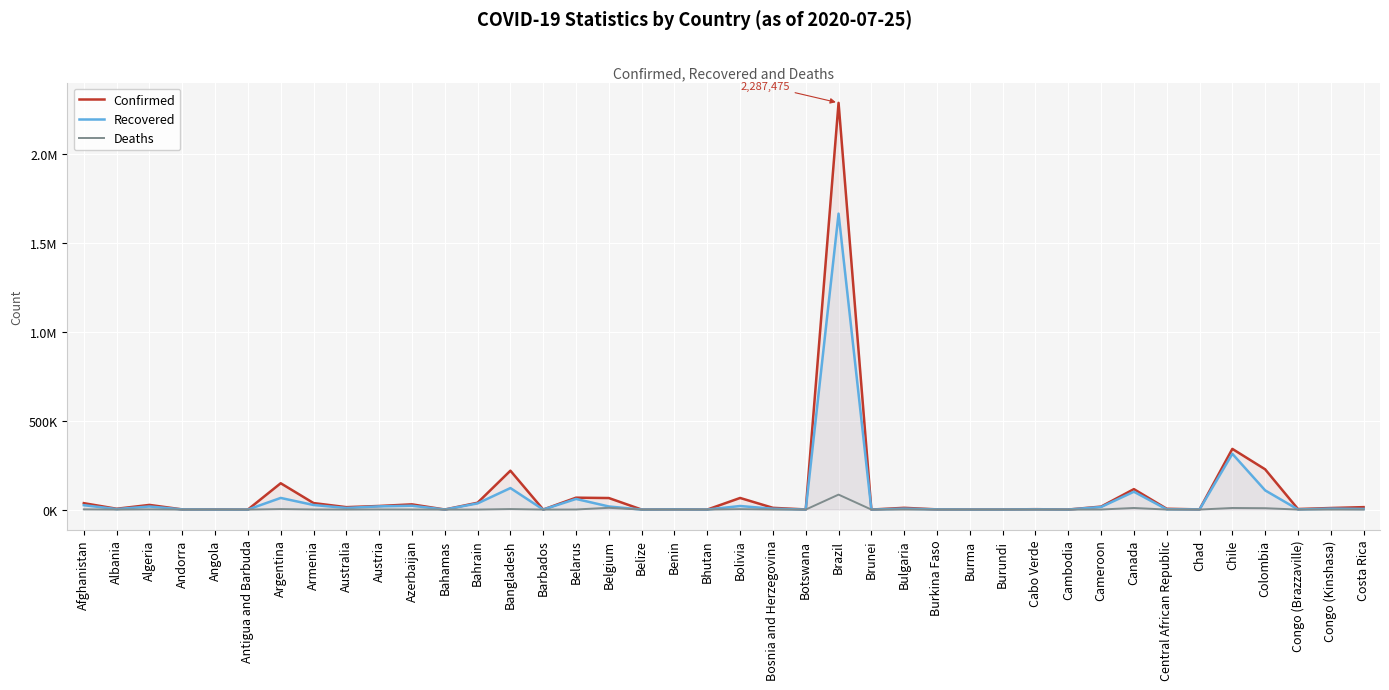

Which series has the largest range (max minus min)?

Confirmed